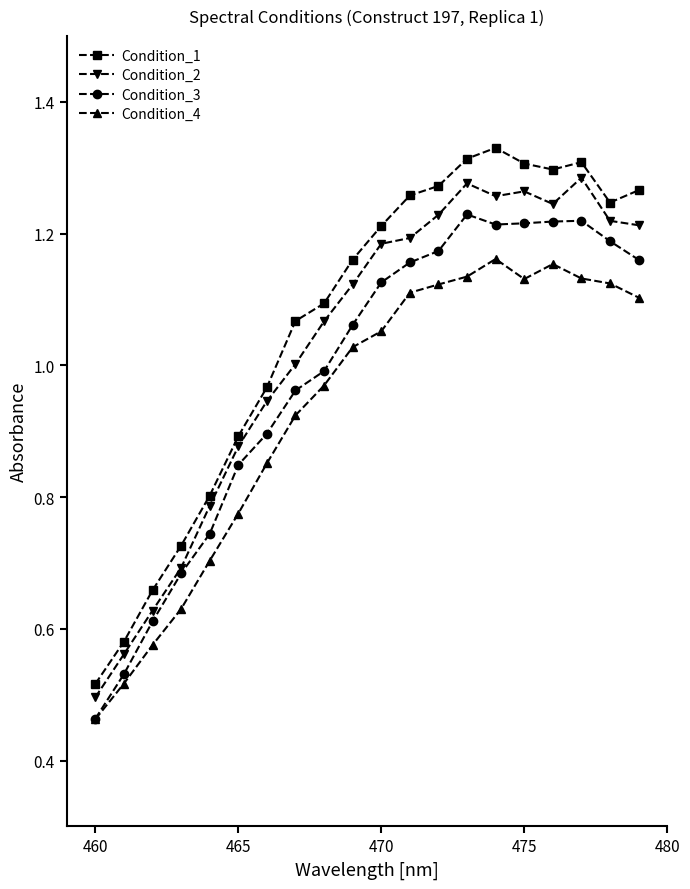

True or false: Condition_4 and Condition_1 intersect in this chart.

False